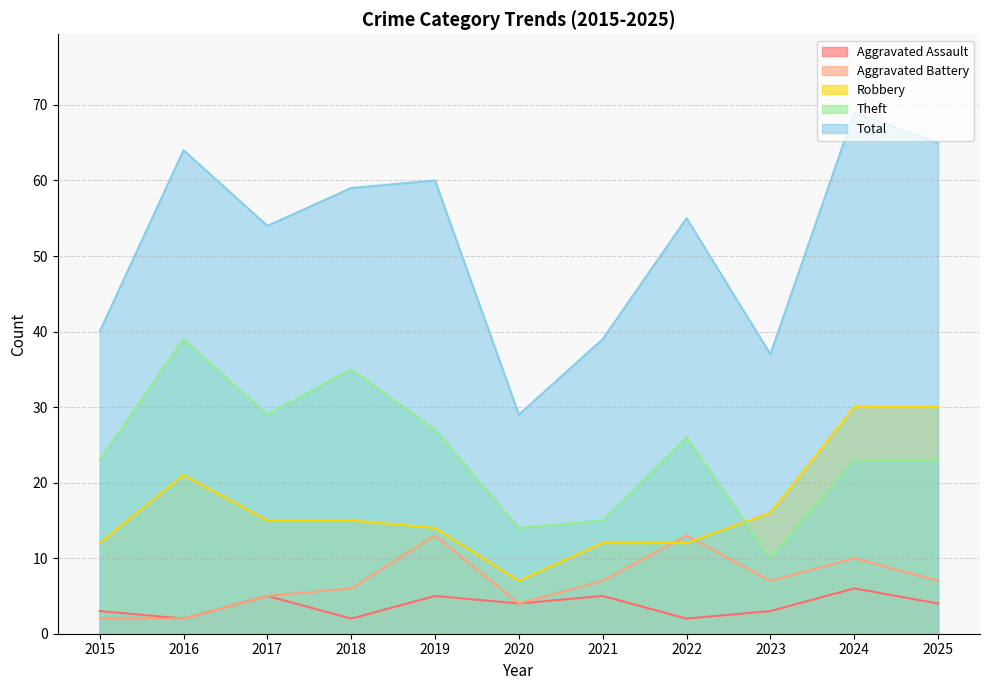

Which category has the highest value across all series?

2024